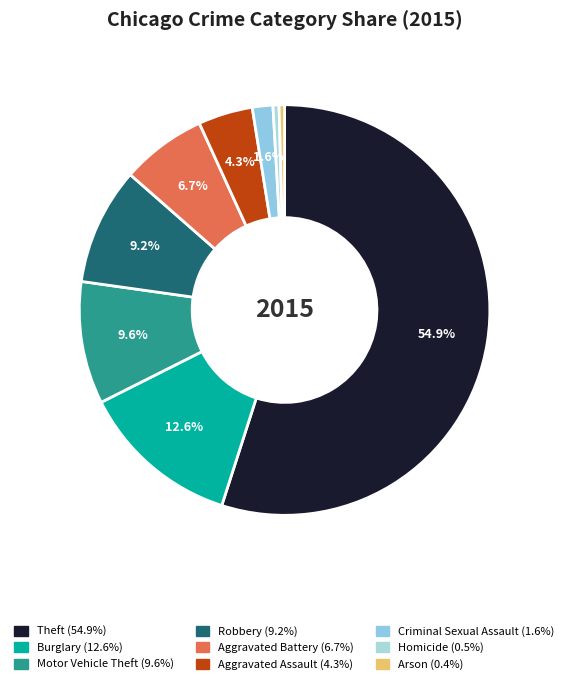

To the nearest percent, what is the difference between the Burglary and Aggravated Battery slice percentages?

6%